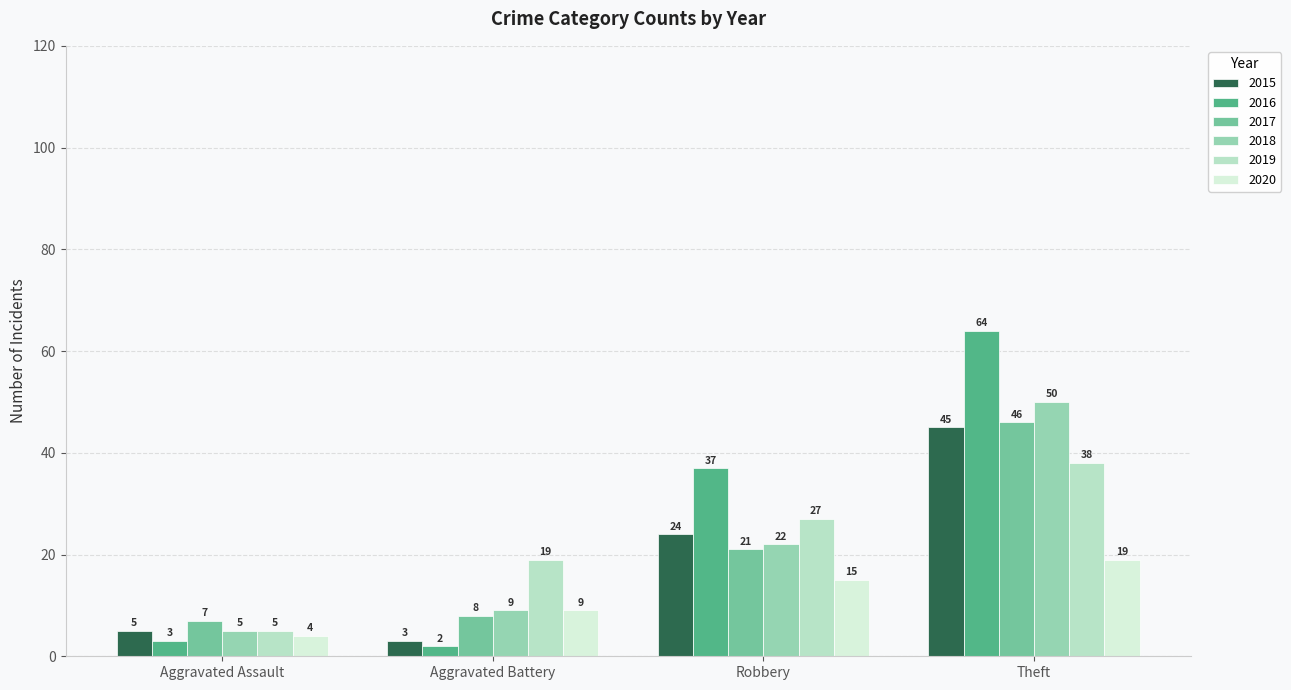

What is the difference between the maximum and minimum values in the 2019 series?

33